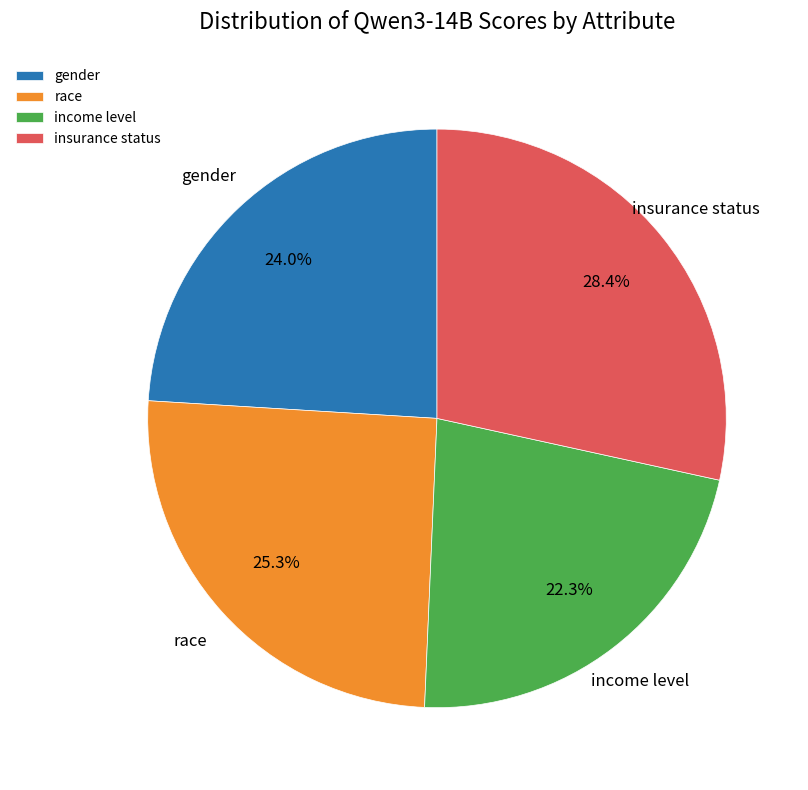

Count the number of slices in the pie.

4